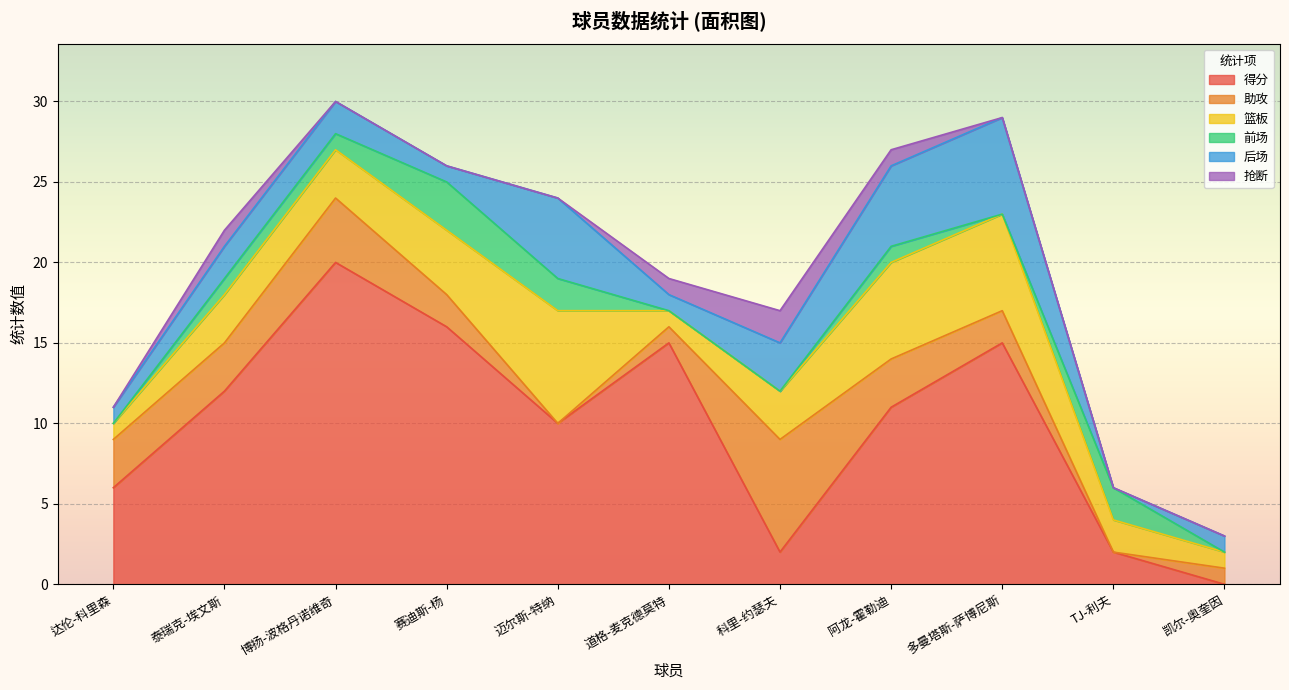

At which label does 篮板 reach its peak?

迈尔斯-特纳